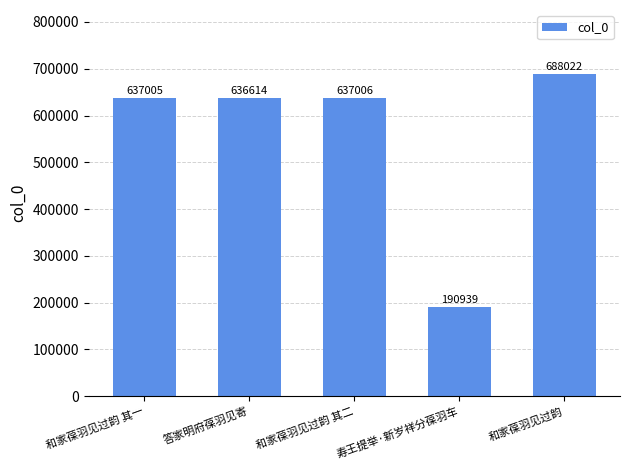

What is the average value?

557917